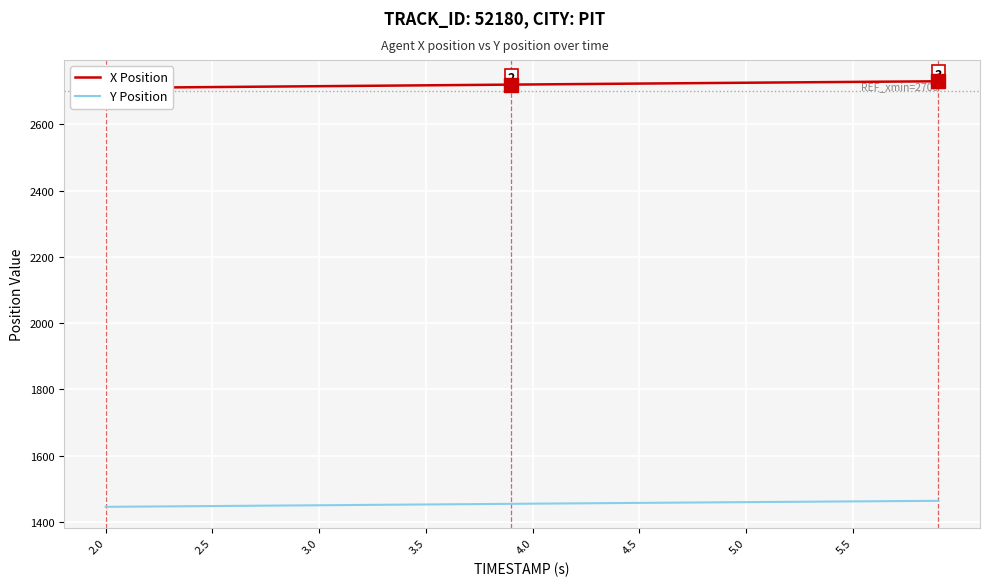

What is the minimum value for Y Position?

1445.1